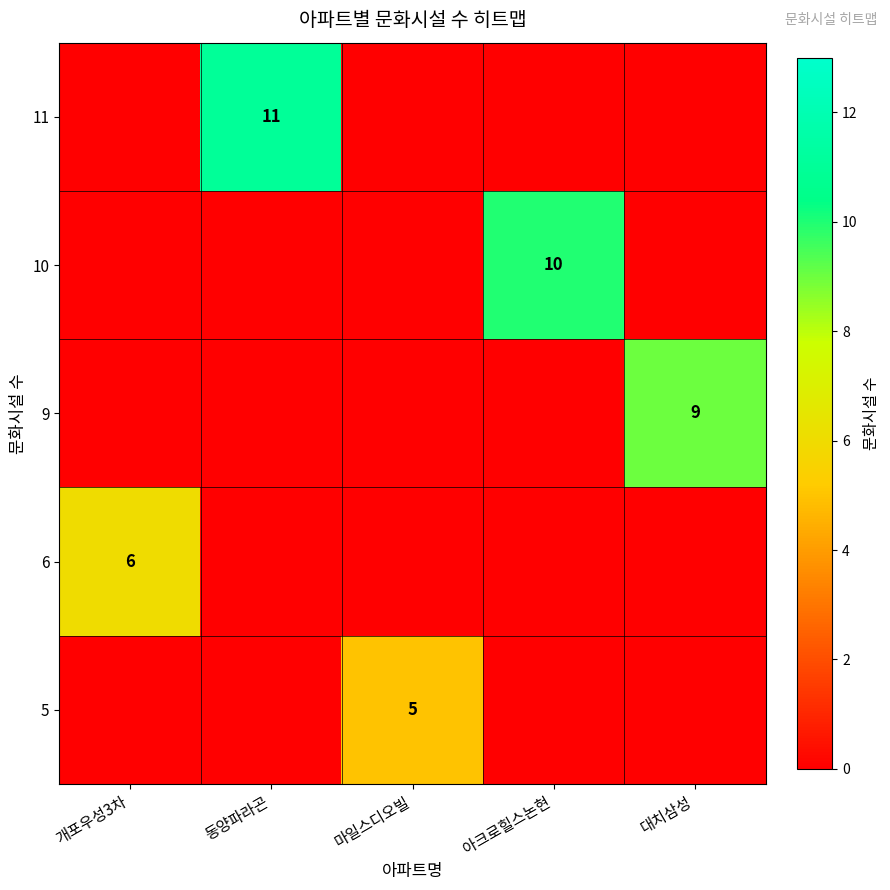

True or false: 6 has a value of 2 at 개포우성3차.

False